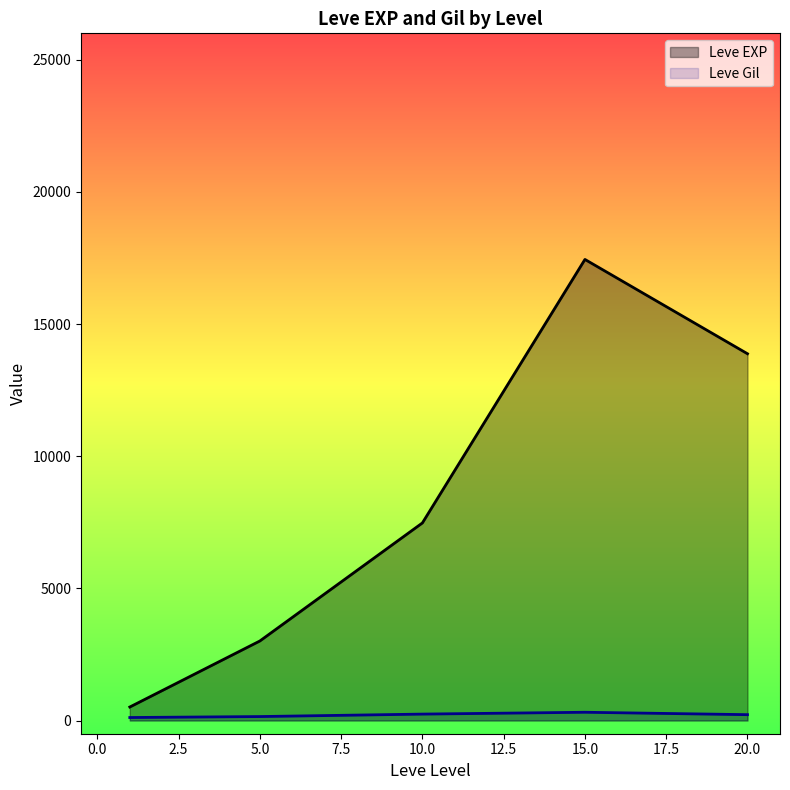

What is the highest value of the Leve EXP series?

17445.0